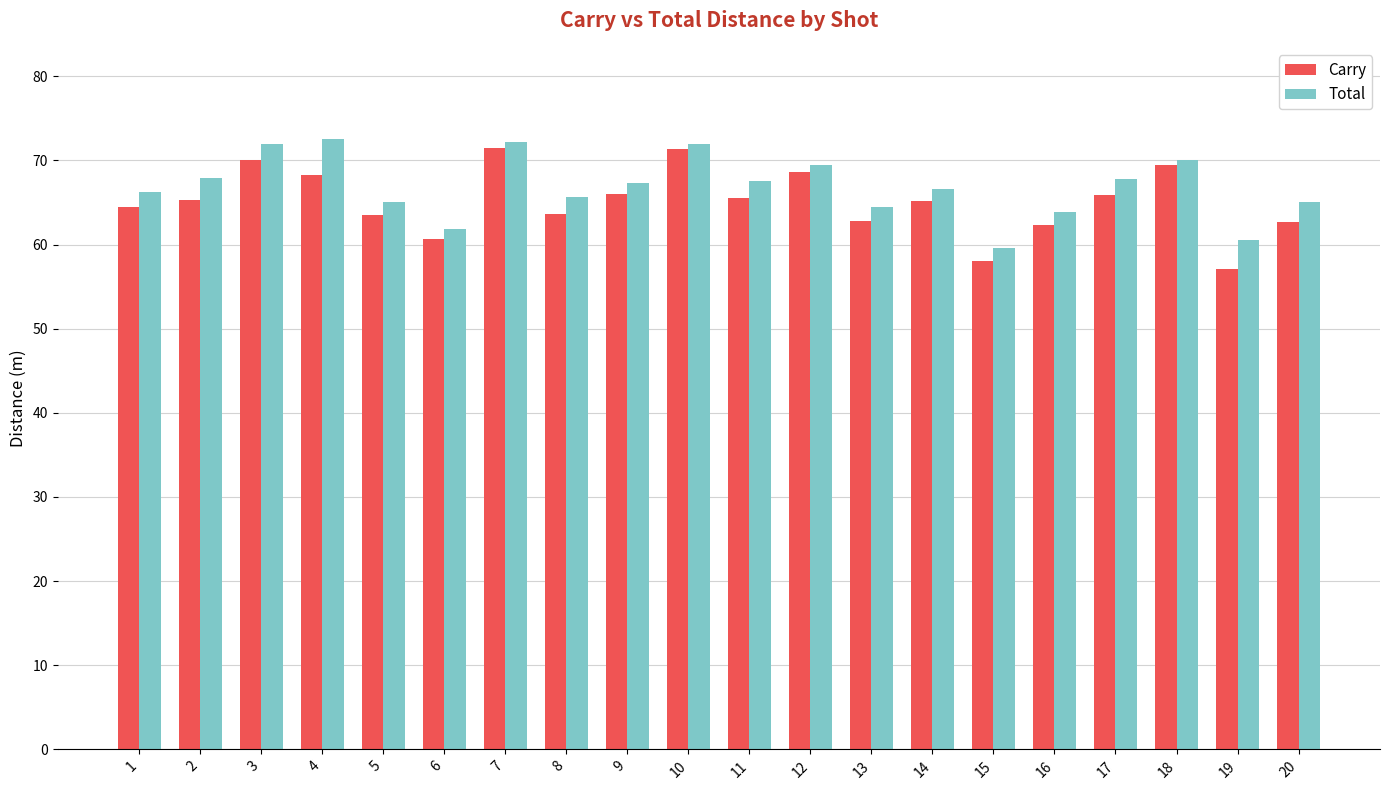

What is the difference between the Total values at 18 and 16?

6.1